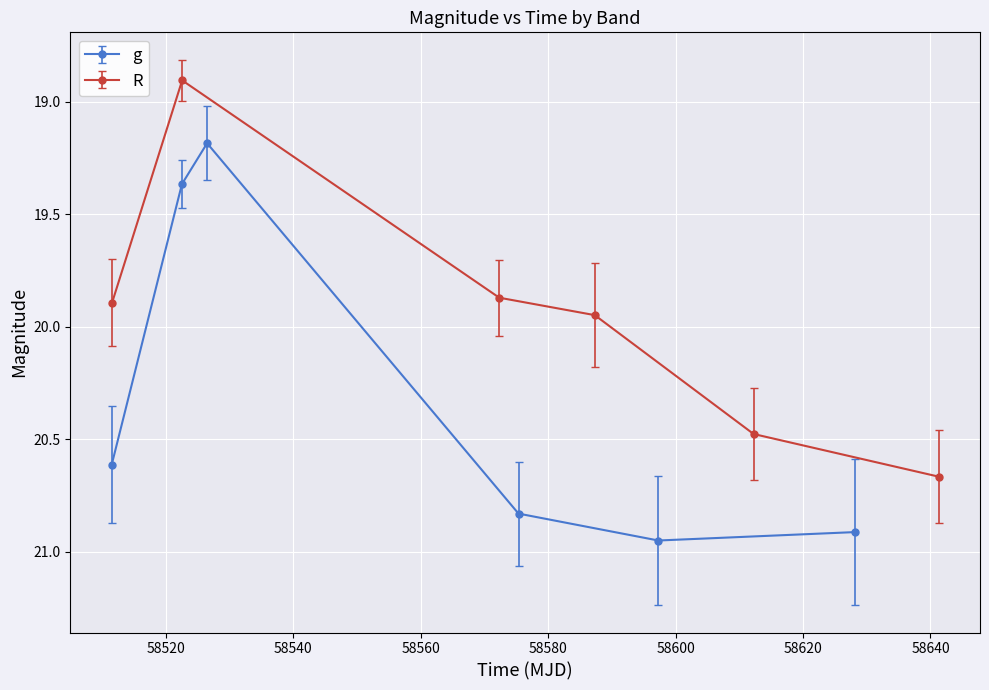

True or false: g has more than 1 points higher than both neighbors.

False